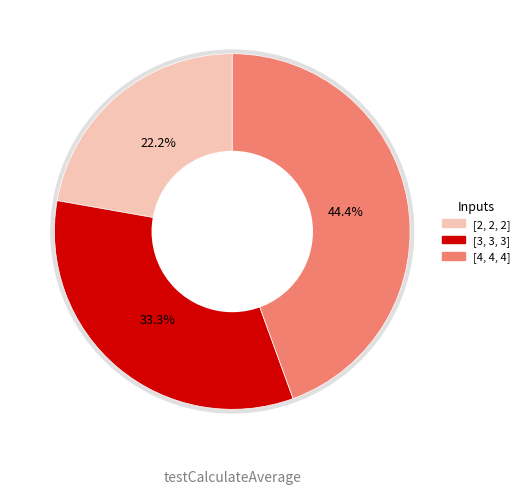

How many slices are in this pie chart?

3